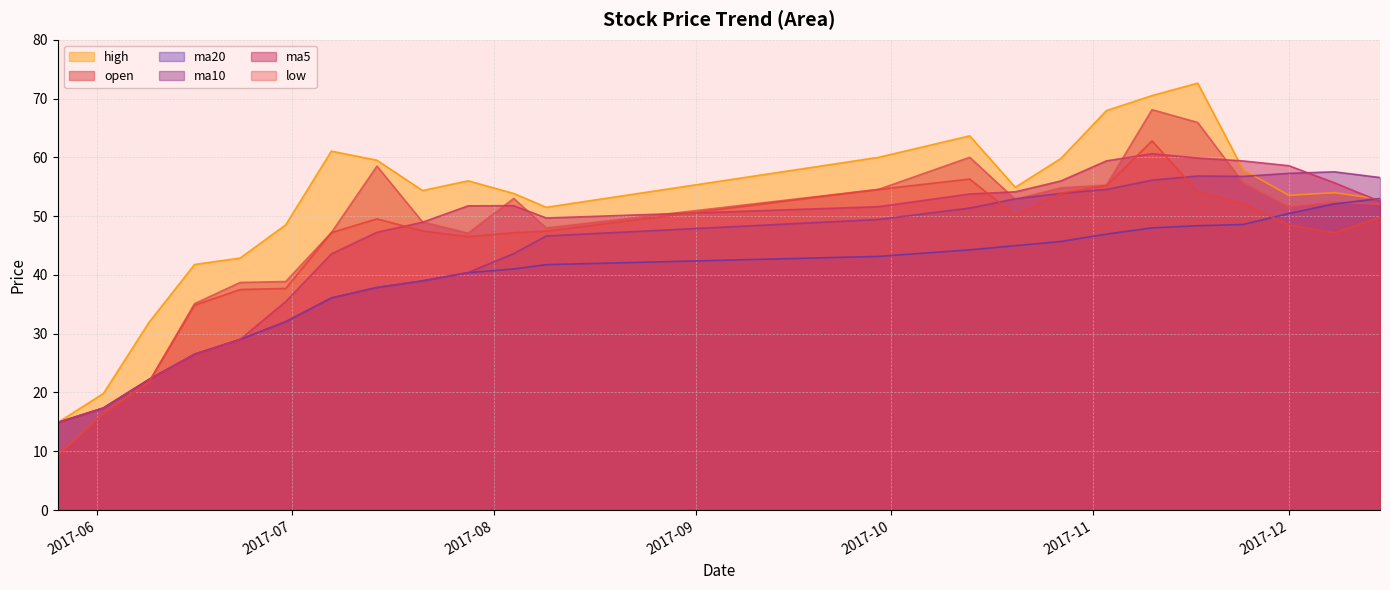

True or false: ma5 has more than 1 interior local peaks.

True